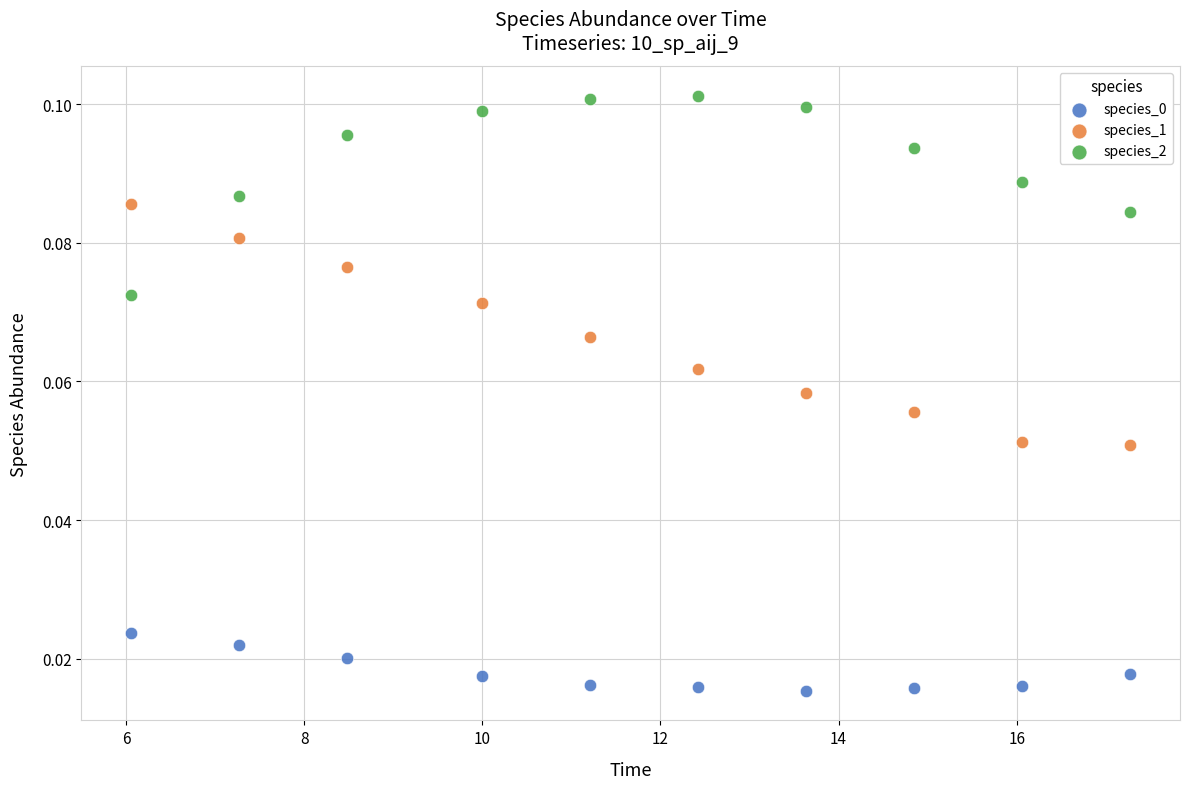

Across all data points, what is the range of X values (max minus min)?

11.2